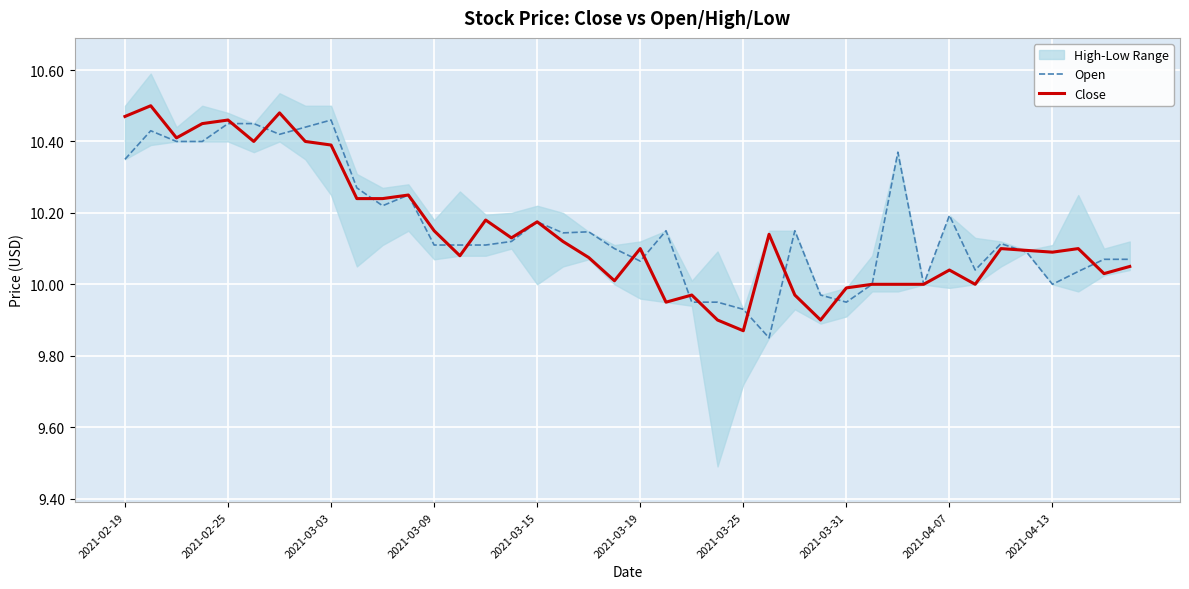

At which category is the sum across all series the highest?

2021-02-25